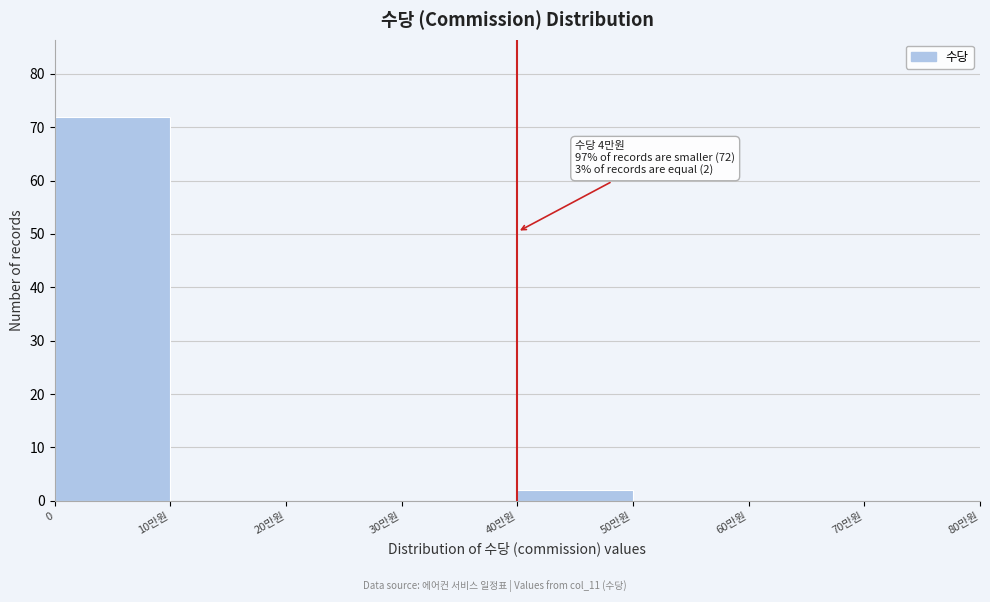

Reading right to left, list all the values displayed in this chart.

70만원=0	60만원=0	50만원=0	40만원=2	30만원=0	20만원=0	10만원=0	0=72